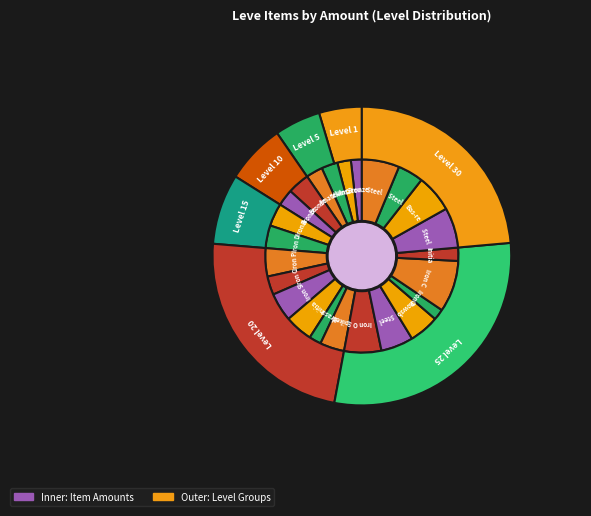

To the nearest percent, what portion does Iron Sledgehammer represent?

5%